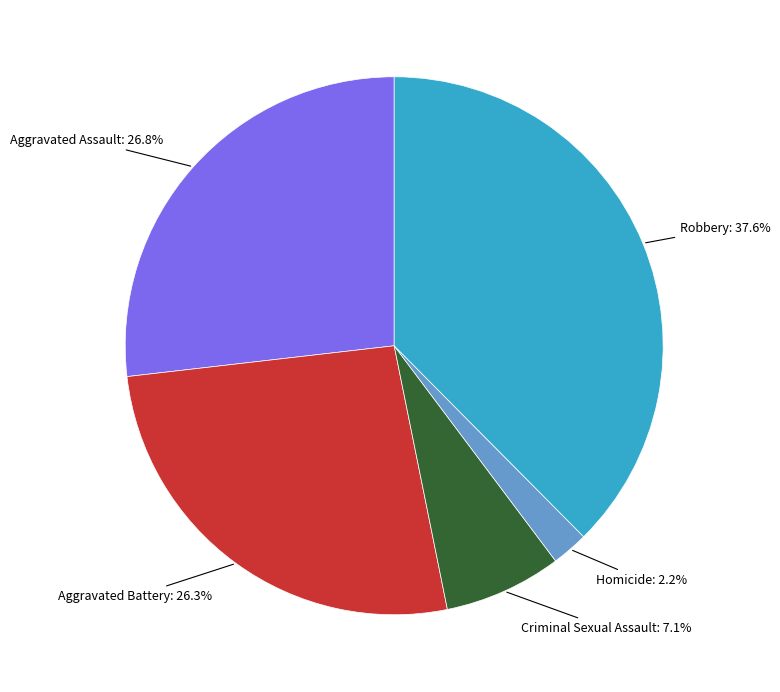

To the nearest percent, what is the difference between the largest and smallest slice percentages?

35%